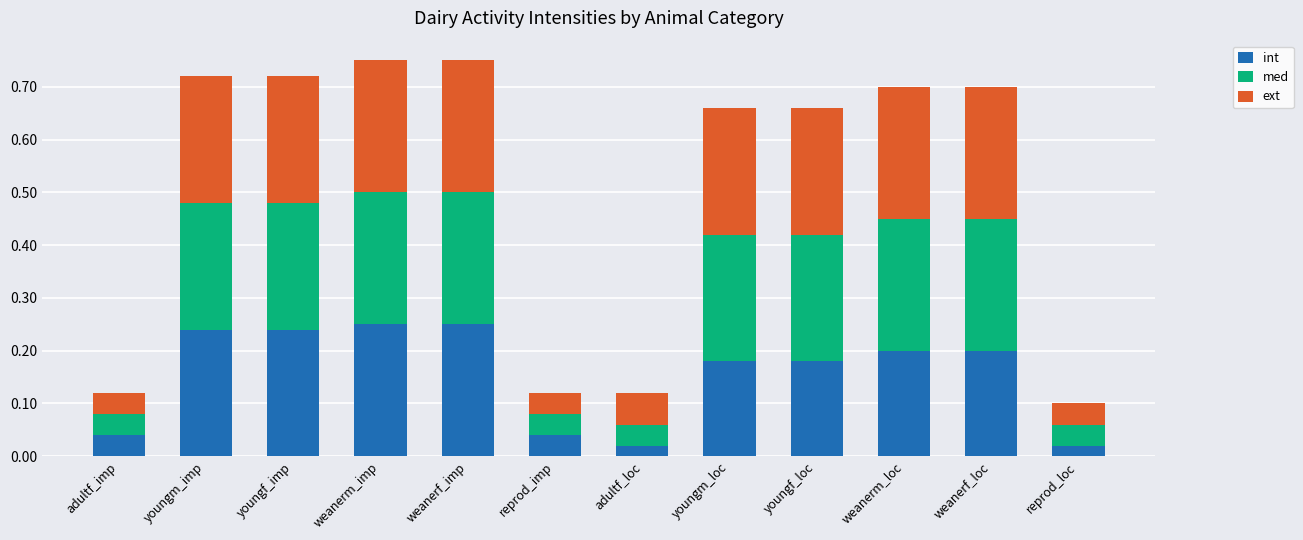

True or false: int has a value of 0.3 at youngm_loc.

False